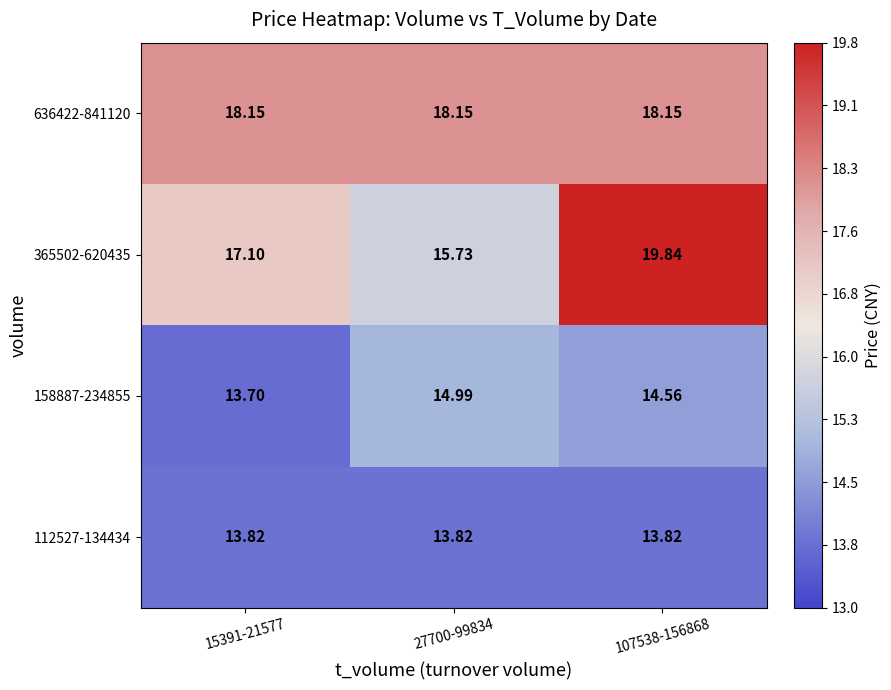

Is the value of 158887-234855 at 27700-99834 greater than the value of 365502-620435 at 107538-156868?

No